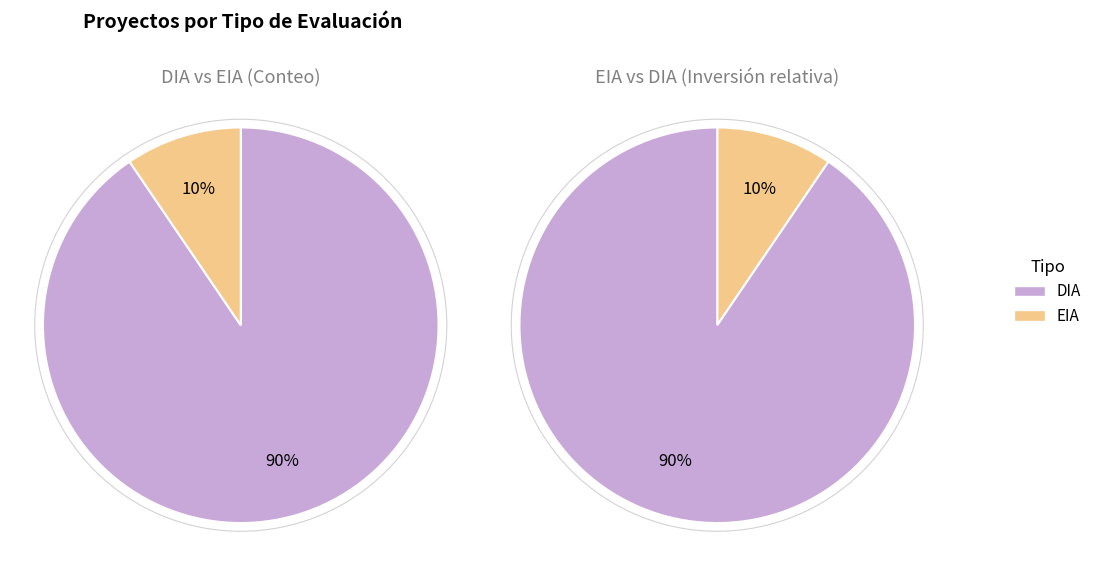

To the nearest percent, what is the average slice percentage?

50%